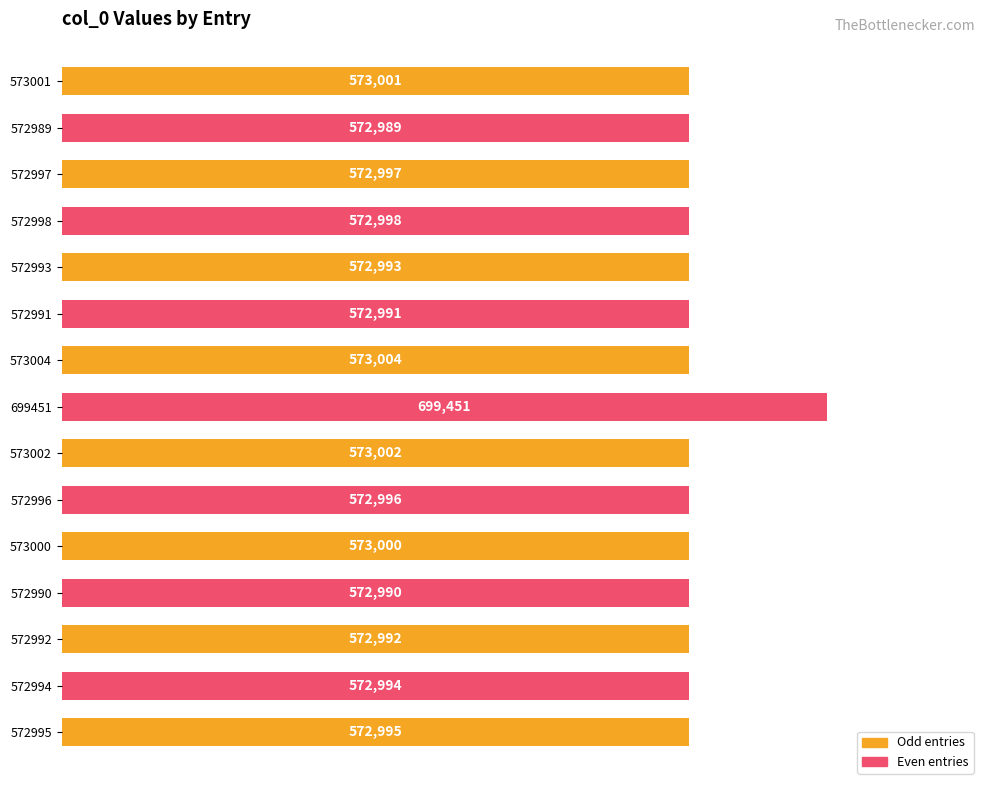

Does the chart contain any negative values?

No